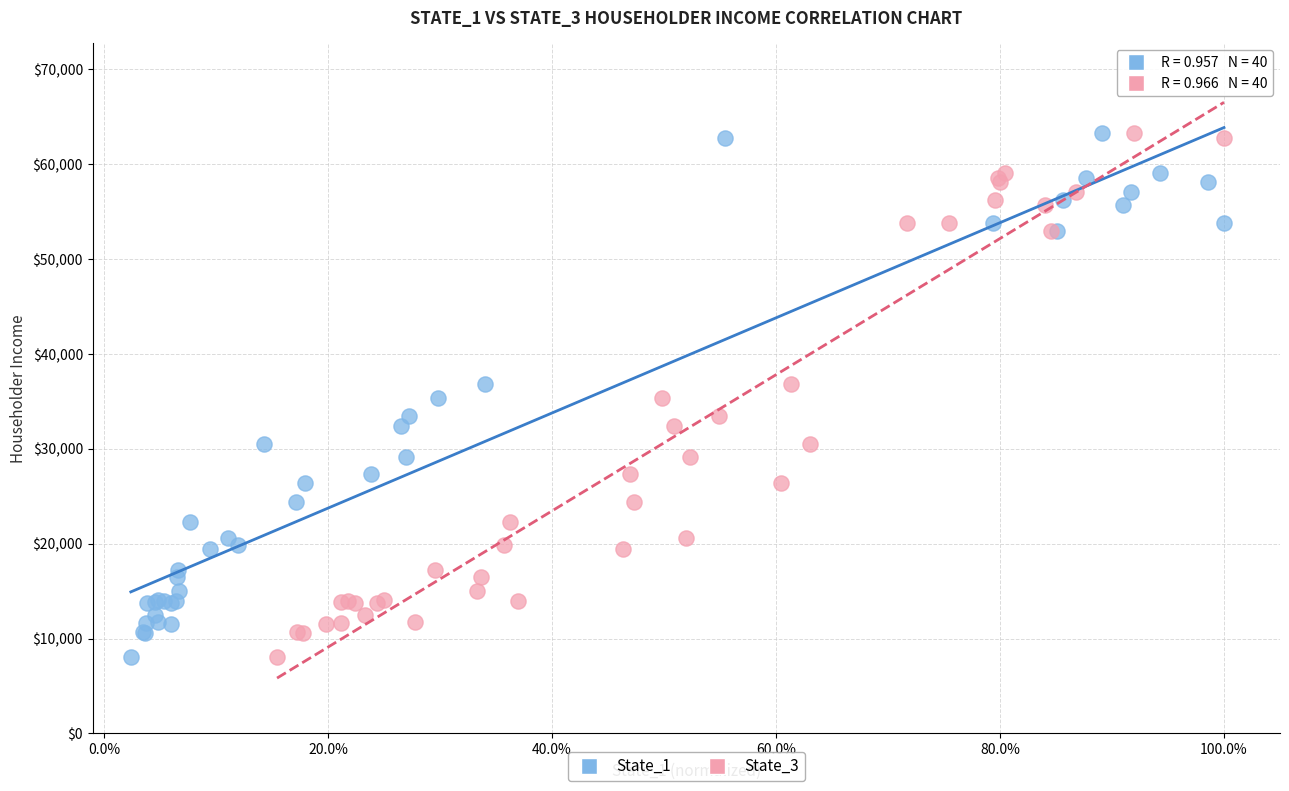

What are all the series names shown in the legend?

State_1, State_3